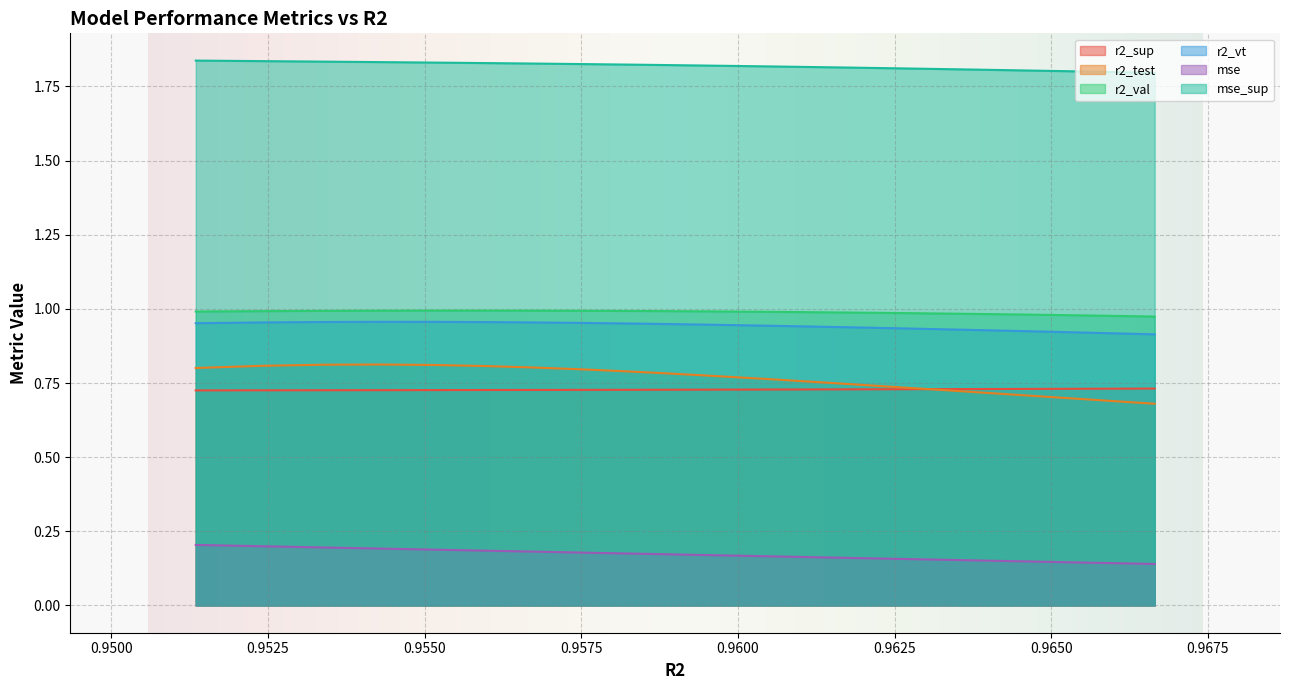

Count the number of categories in the chart.

25